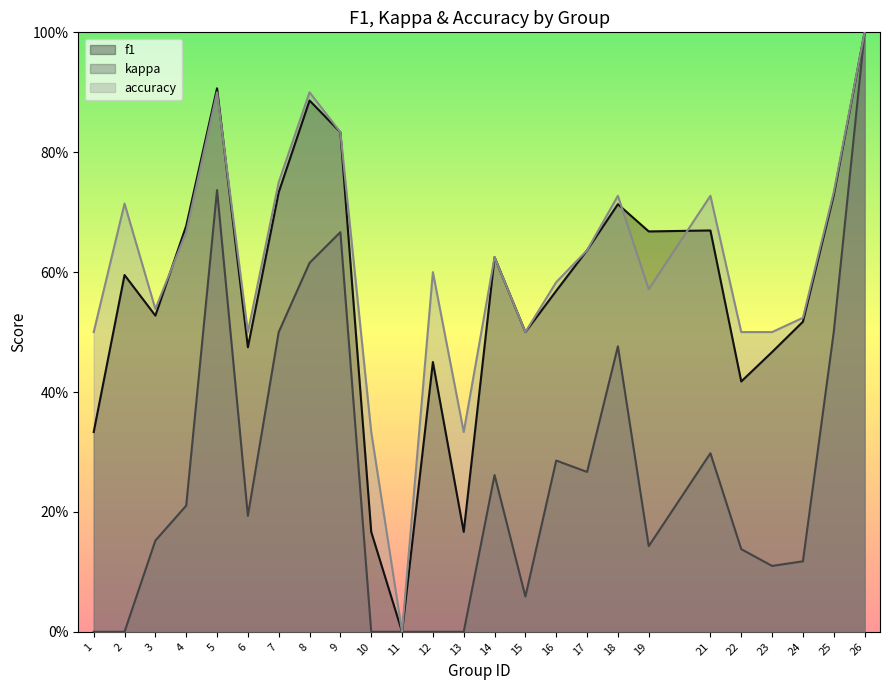

Reading right to left, transcribe all the data shown in this chart.

f1: 1.0	0.7	0.5	0.5	0.4	0.7	0.7	0.7	0.6	0.6	0.5	0.6	0.2	0.5	0.0	0.2	0.8	0.9	0.7	0.5	0.9	0.7	0.5	0.6	0.3
kappa: 1.0	0.5	0.1	0.1	0.1	0.3	0.1	0.5	0.3	0.3	0.1	0.3	0.0	0.0	0.0	0.0	0.7	0.6	0.5	0.2	0.7	0.2	0.2	0.0	0.0
accuracy: 1.0	0.7	0.5	0.5	0.5	0.7	0.6	0.7	0.6	0.6	0.5	0.6	0.3	0.6	0.0	0.3	0.8	0.9	0.8	0.5	0.9	0.7	0.5	0.7	0.5